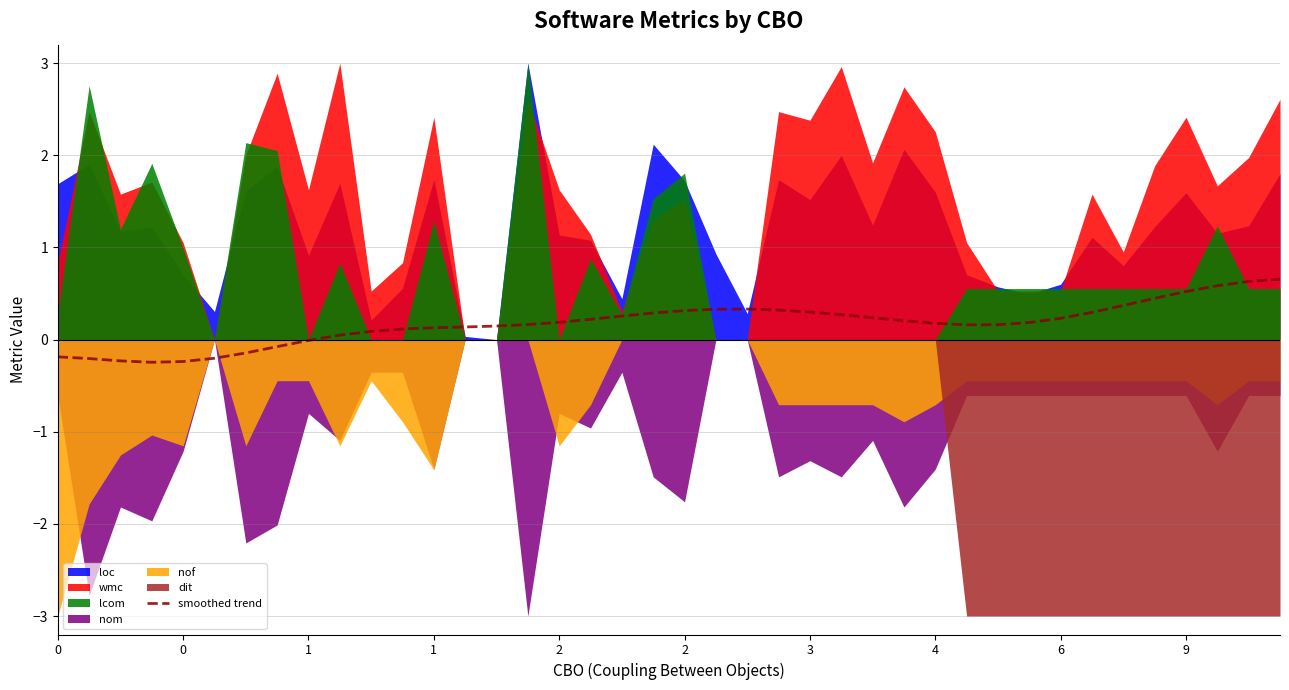

How many values exceed 0?

31